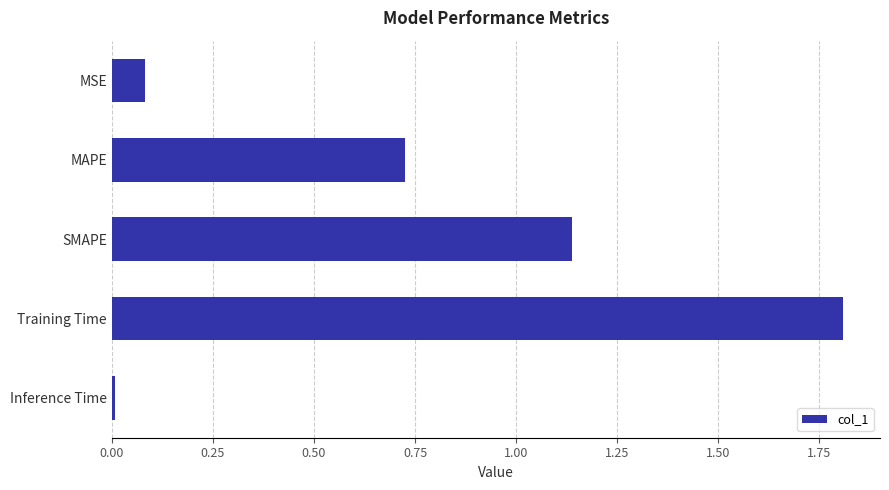

Does the chart contain stacked bars?

No